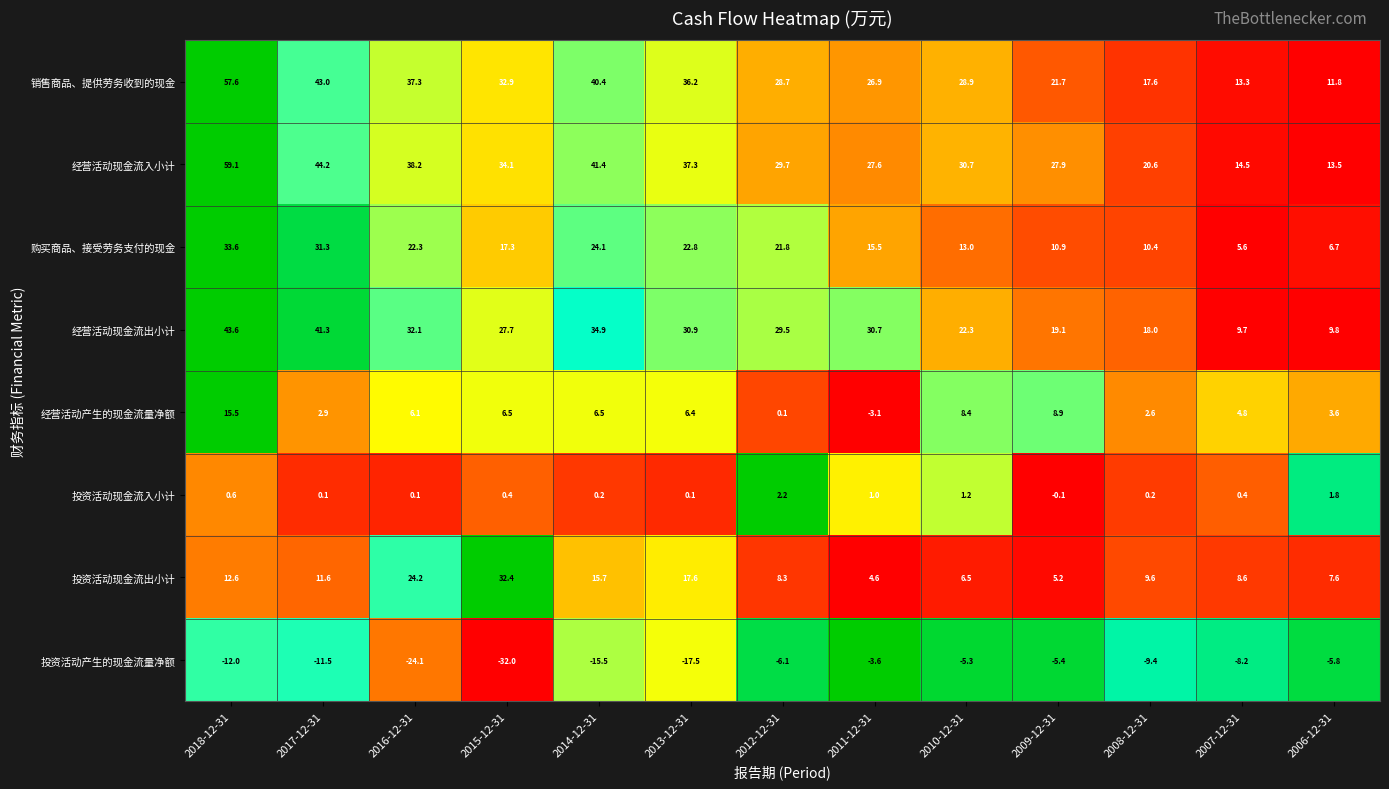

Which category has the highest value in the 经营活动产生的现金流量净额 series?

2018-12-31